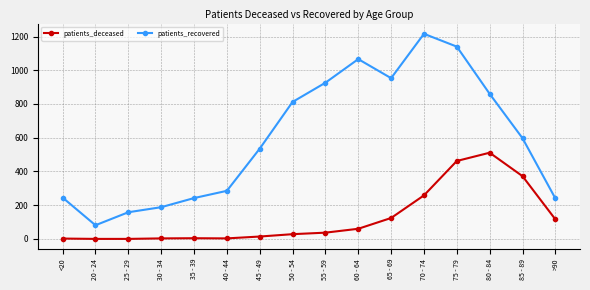

What is the label of the 13th point from the left?

75 - 79